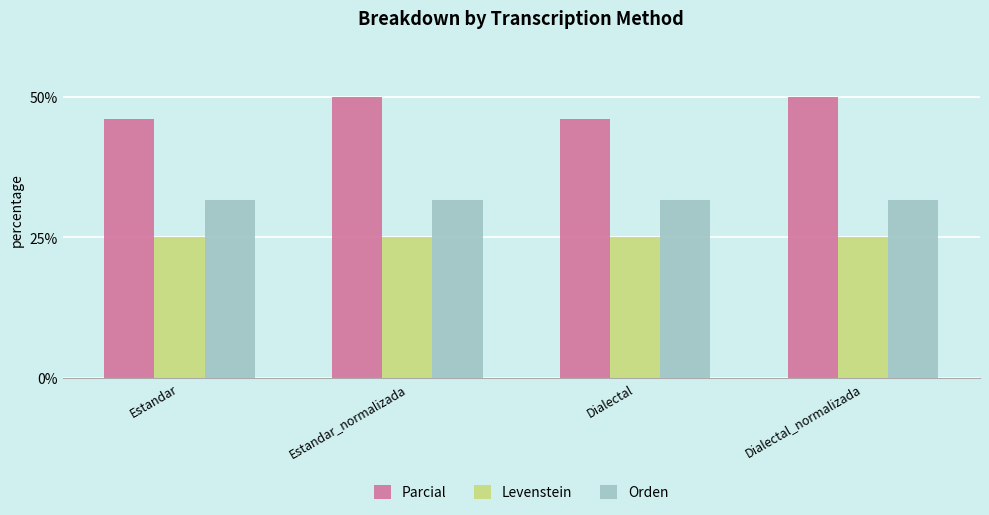

Reading right to left, transcribe all the data shown in this chart.

Parcial: Dialectal_normalizada=50.0	Dialectal=46.2	Estandar_normalizada=50.0	Estandar=46.2
Levenstein: Dialectal_normalizada=25.0	Dialectal=25.0	Estandar_normalizada=25.0	Estandar=25.0
Orden: Dialectal_normalizada=31.6	Dialectal=31.6	Estandar_normalizada=31.6	Estandar=31.6